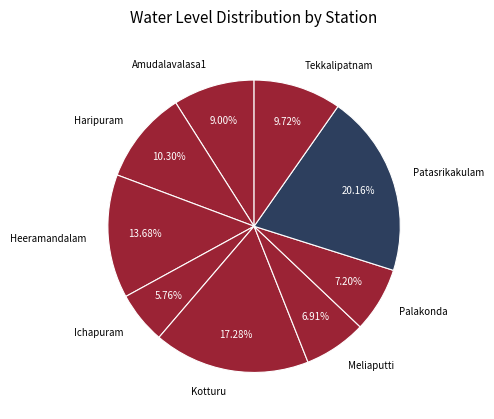

How many slices are in this pie chart?

9